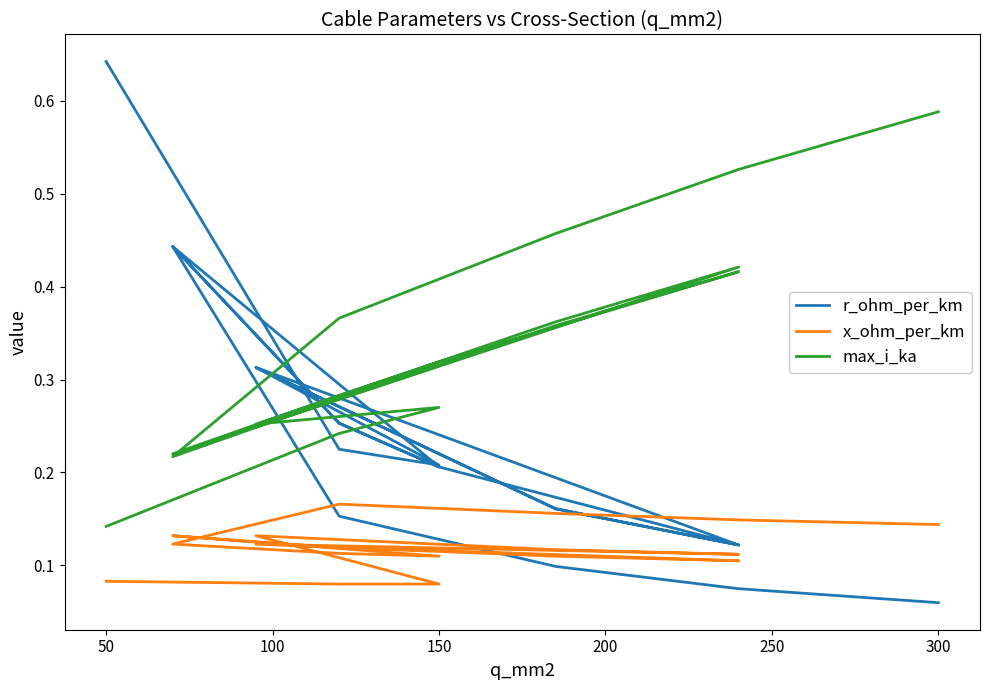

How many lines are shown in the chart?

3